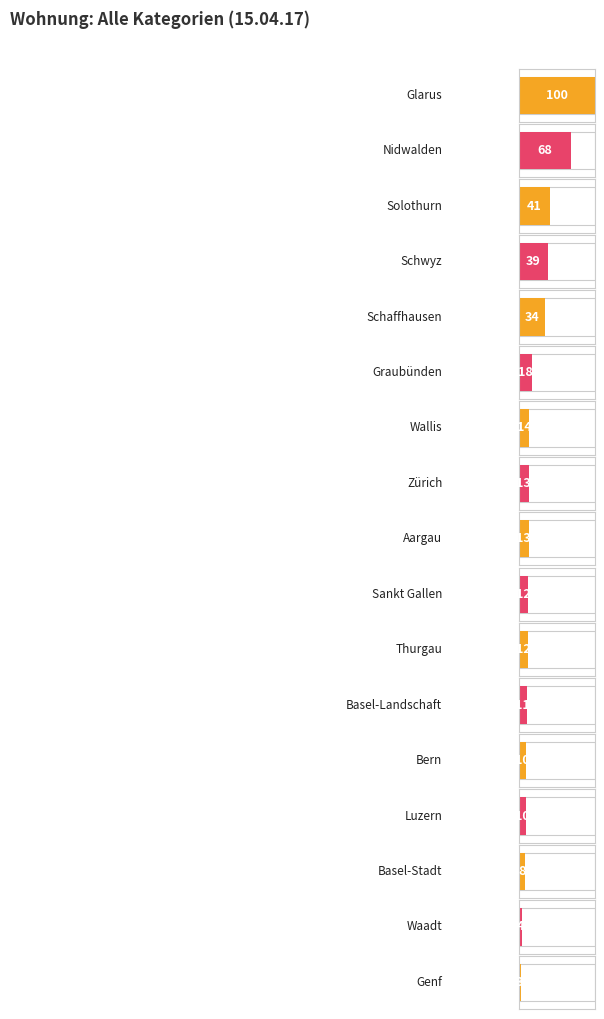

Which has a higher value, Genf or Aargau?

Aargau